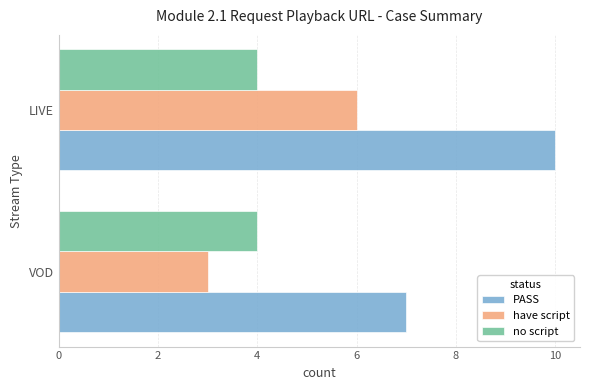

Rank the categories by have script value from highest to lowest.

LIVE, VOD